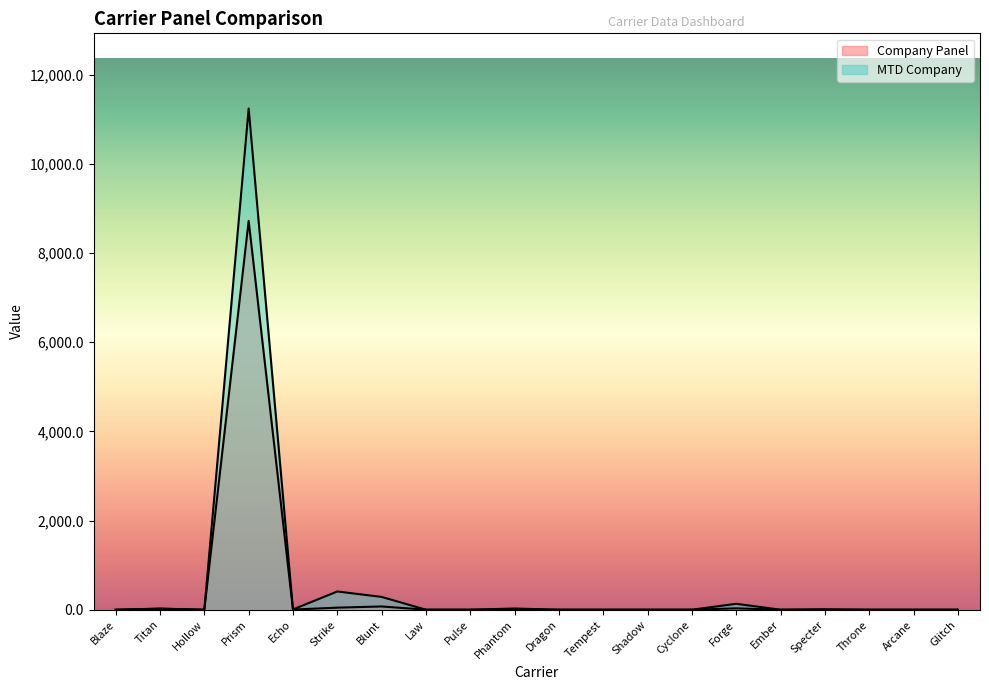

True or false: MTD Company and Company Panel intersect in this chart.

False